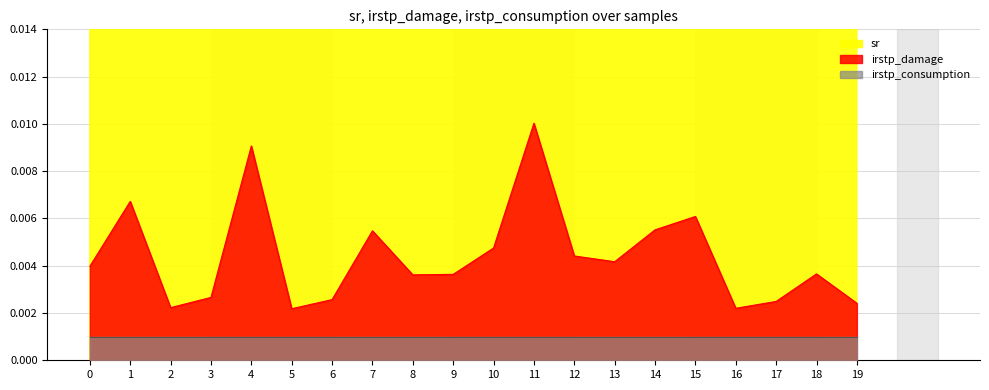

In sr, how many points are higher than both neighbors (excluding endpoints)?

5